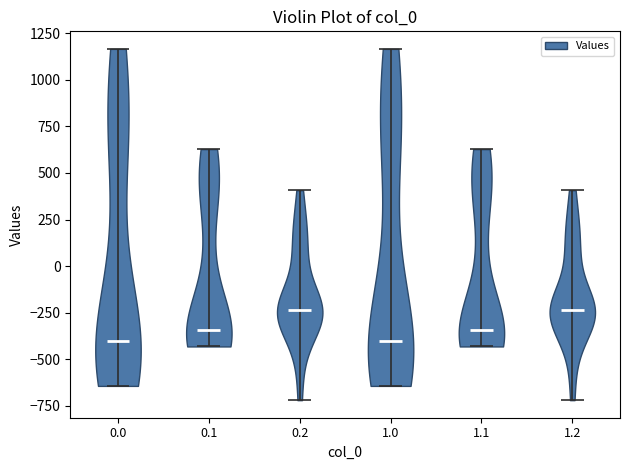

What is the lowest point the violin at x = 1.1 reaches on the y-axis? The values are not printed on the chart, so give them approximately, as read against the axis.

-450